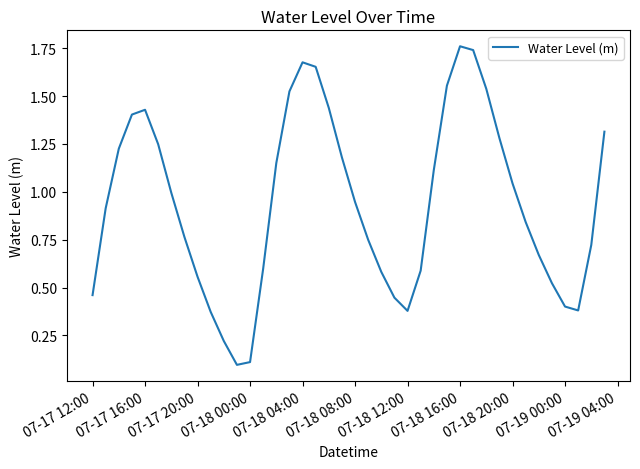

Is this an area chart (filled region under the line)?

No